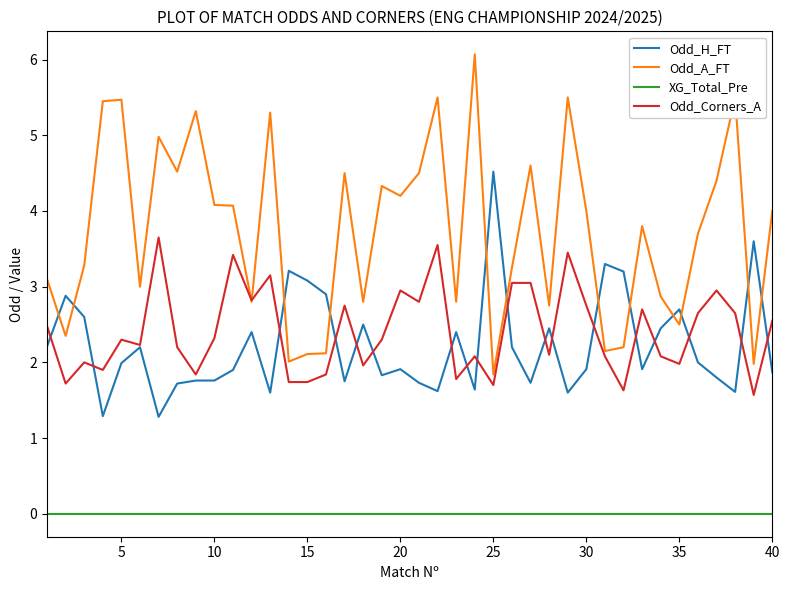

Which series has the largest total across all categories?

Odd_A_FT